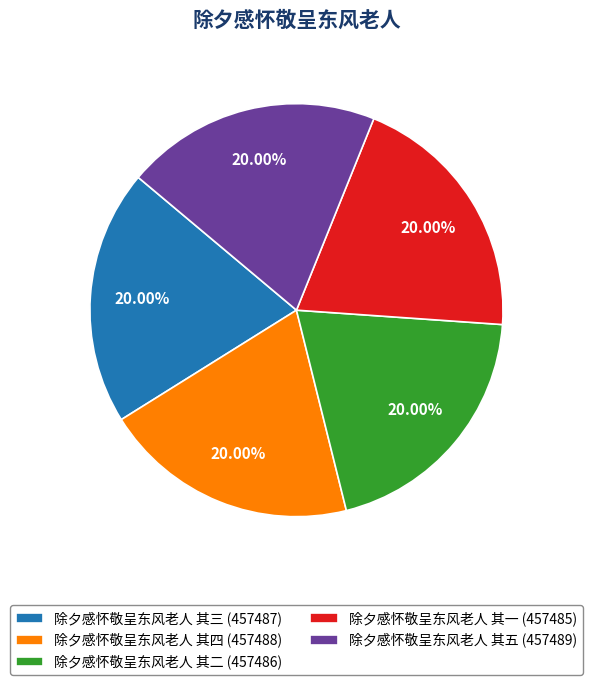

Does 除夕感怀敬呈东风老人 其五 account for over 50% of the chart?

No